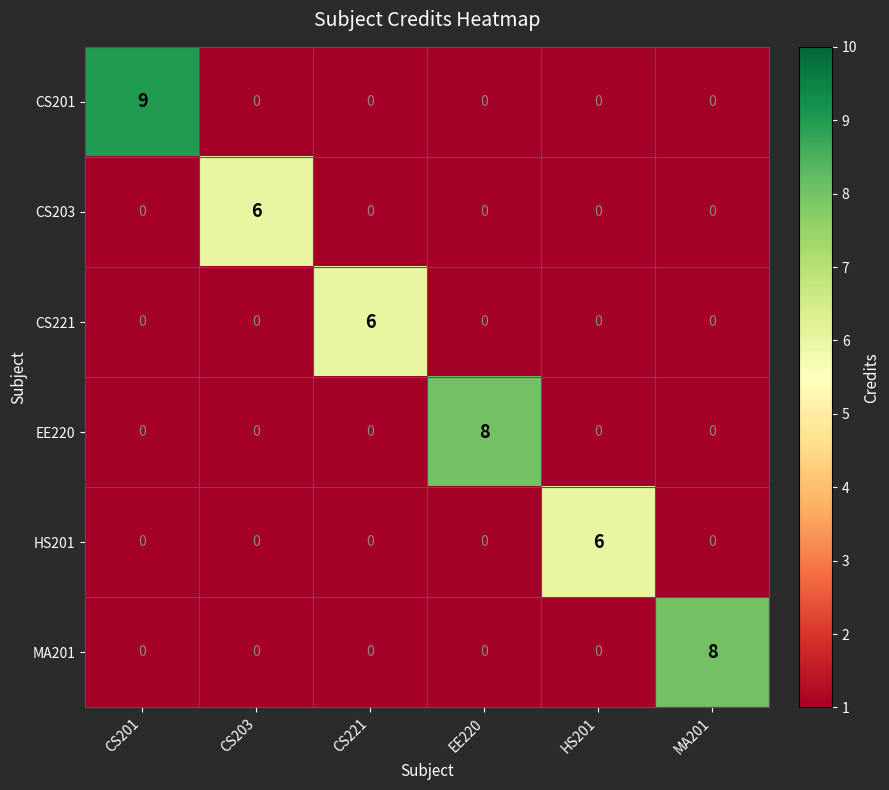

The value of MA201 at MA201 is 8. True or false?

True